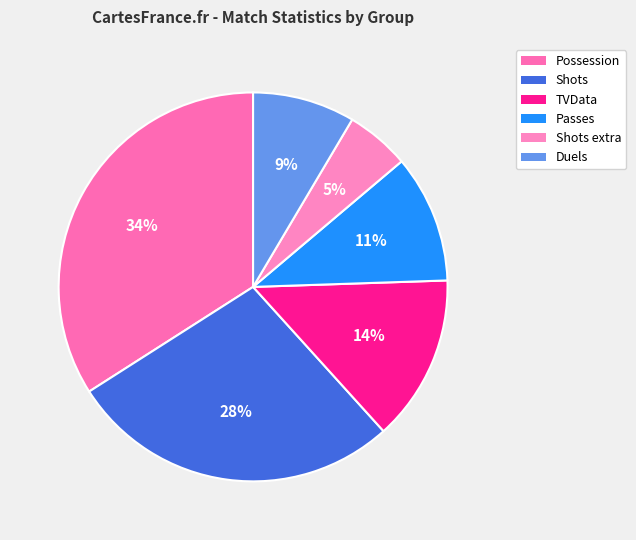

What percentage is NOT represented by Passes?

89.4%